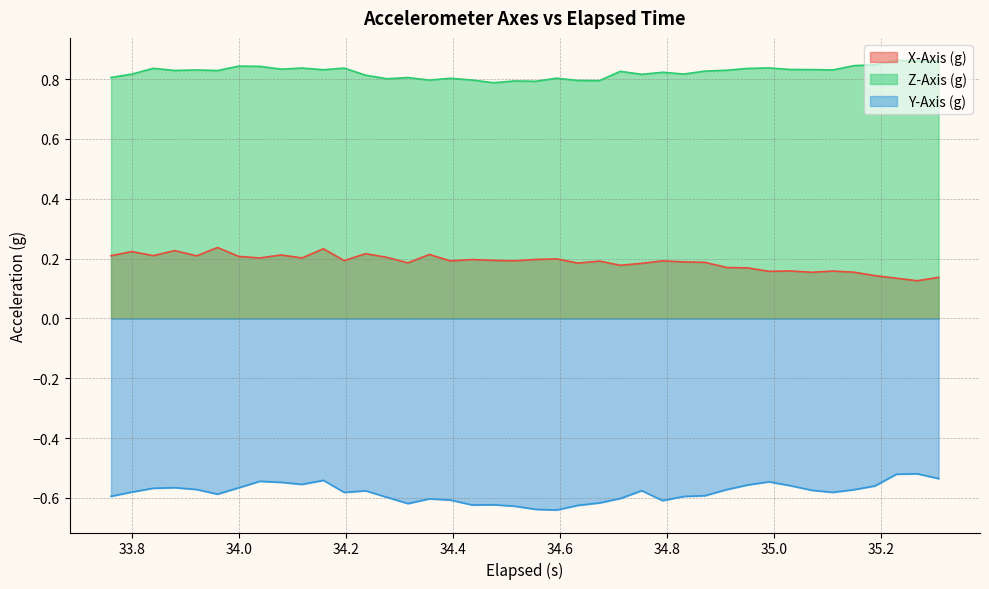

How many lines are shown in the chart?

3